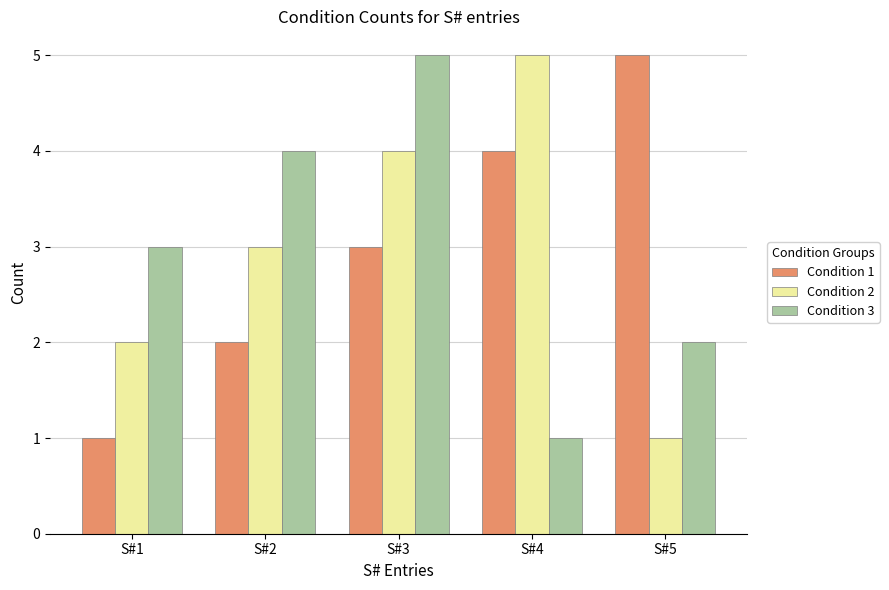

Reading left to right, what are all the values shown in this chart?

Condition 1: S#1=1	S#2=2	S#3=3	S#4=4	S#5=5
Condition 2: S#1=2	S#2=3	S#3=4	S#4=5	S#5=1
Condition 3: S#1=3	S#2=4	S#3=5	S#4=1	S#5=2